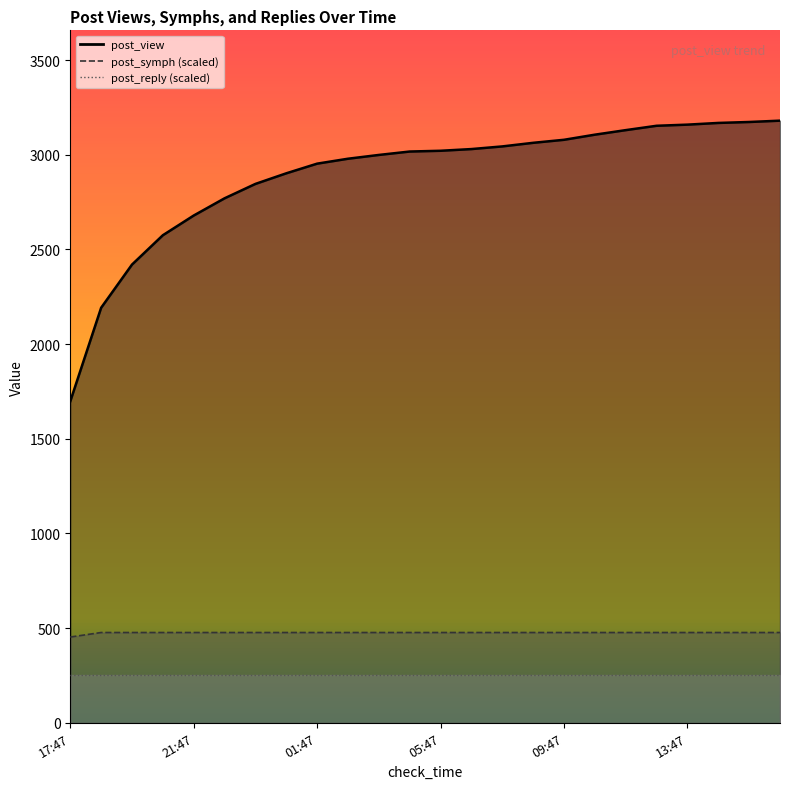

True or false: post_symph and post_view intersect in this chart.

False